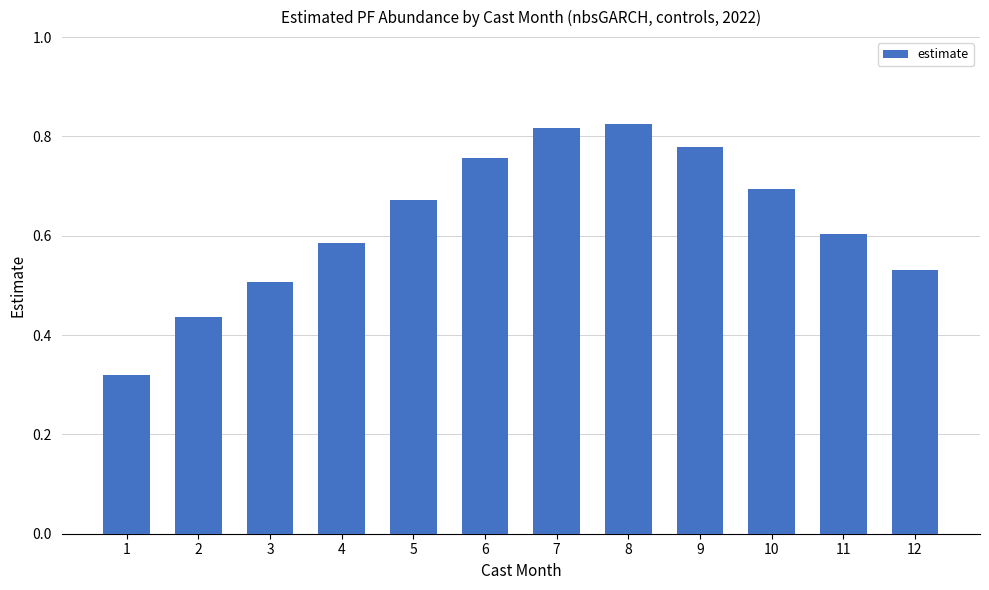

Is it true that the value at 12 is 0.5?

True